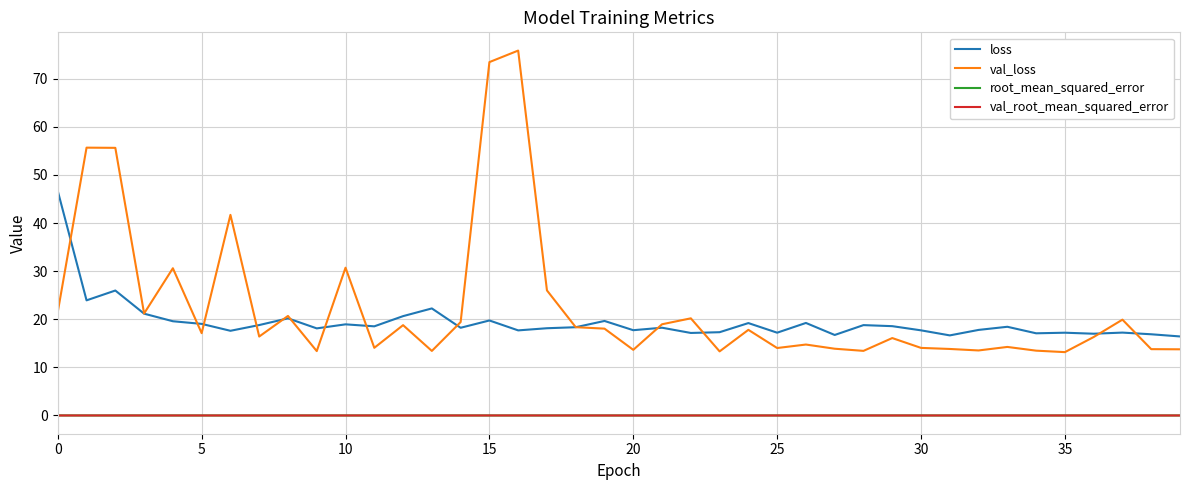

Which series has the largest range (max minus min)?

val_loss